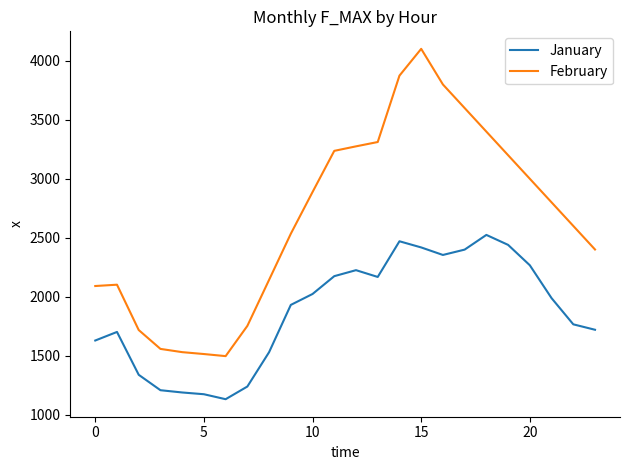

How many distinct data groups are displayed?

2